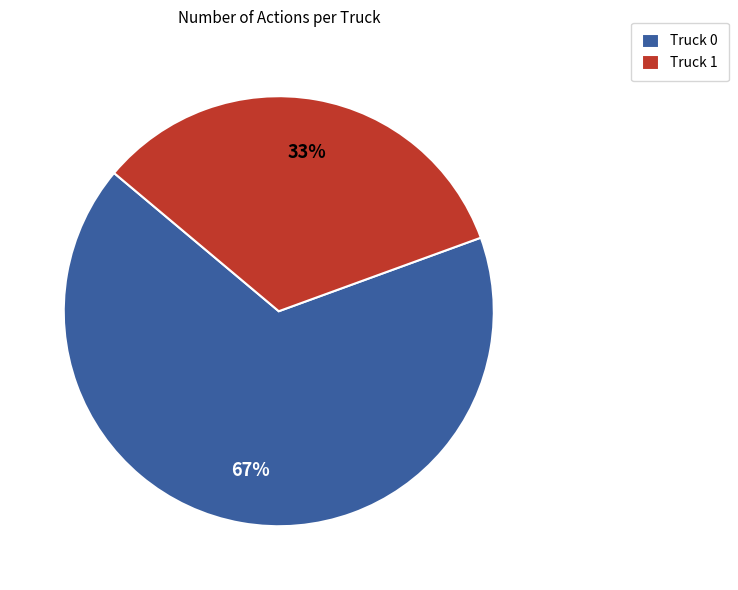

What is the smallest slice in the pie chart?

Truck 1